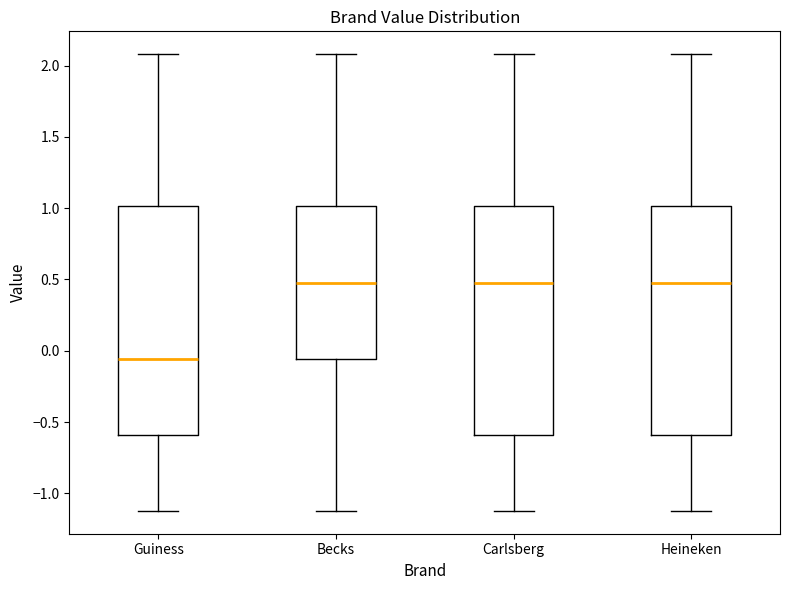

Where does the lower whisker of the box for Becks end on the y-axis? The values are not printed on the chart, so give them approximately, as read against the axis.

-1.10